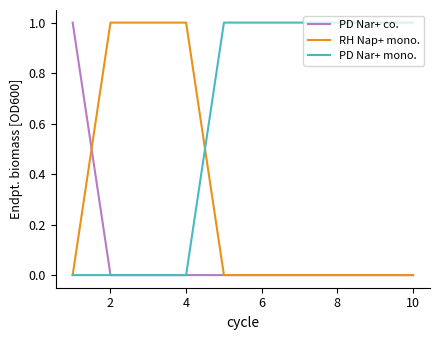

Reading right to left, extract all data points from this chart.

PD Nar+ co.: 0	0	0	0	0	0	0	0	0	1
RH Nap+ mono.: 0	0	0	0	0	0	1	1	1	0
PD Nar+ mono.: 1	1	1	1	1	1	0	0	0	0